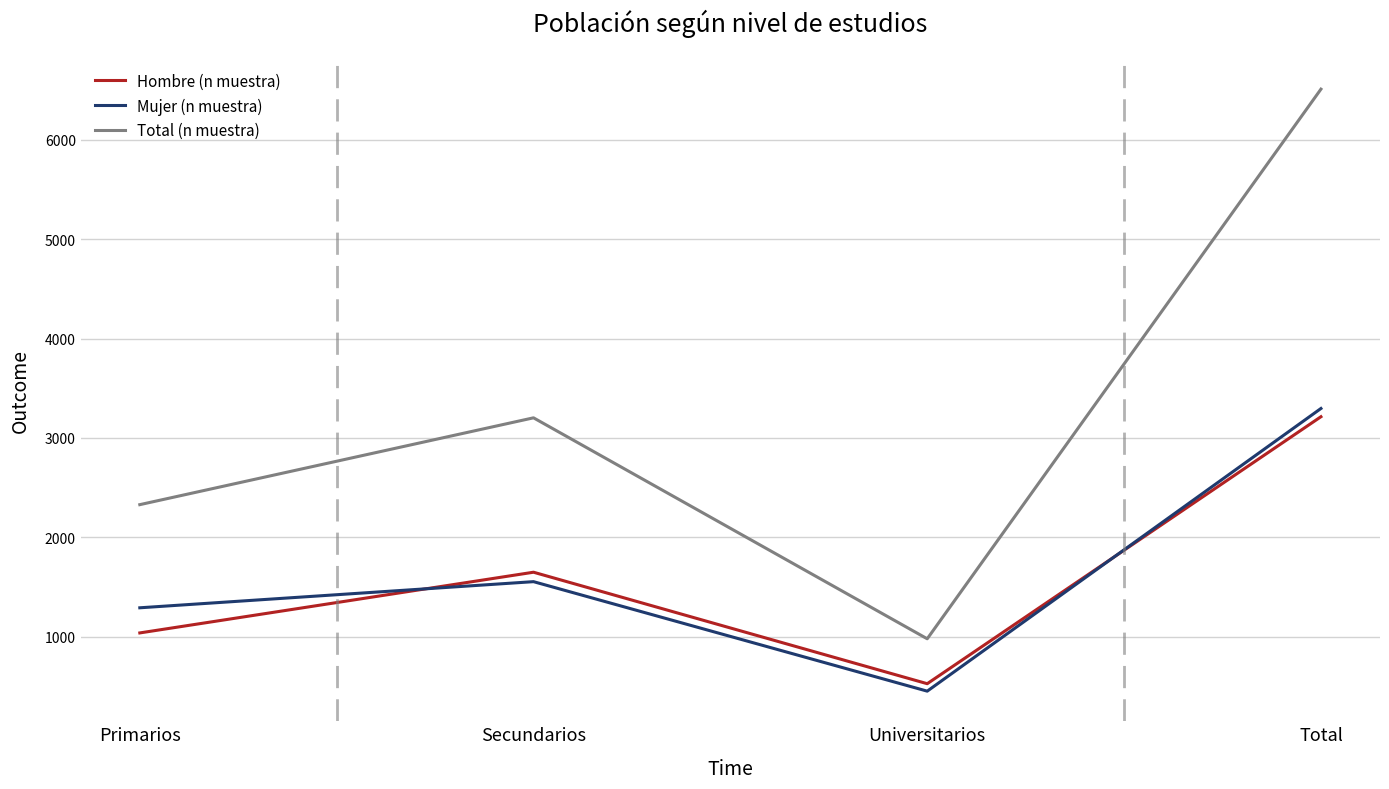

What is the smallest value displayed?

452